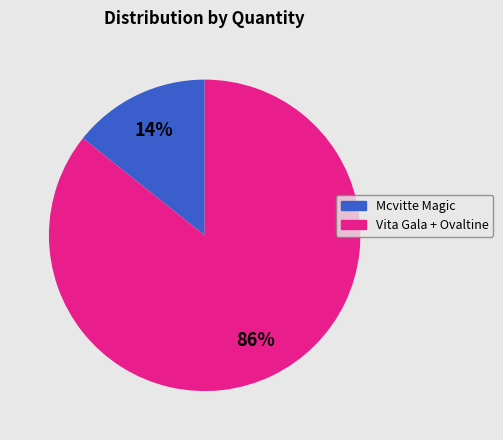

Does any single category account for the majority?

Yes